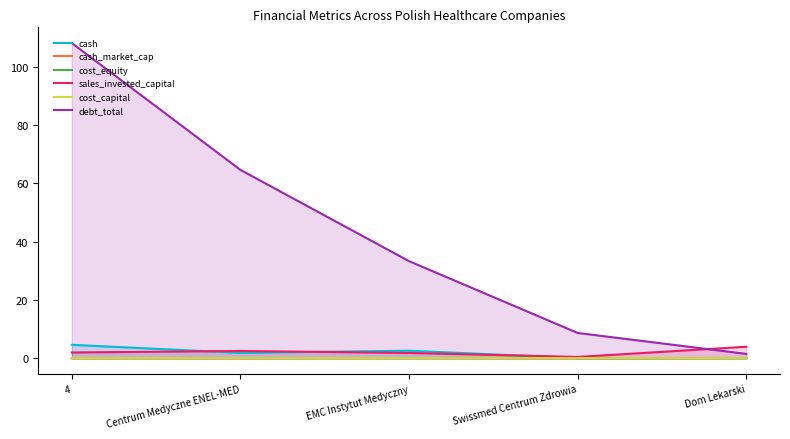

Reading left to right, list all the values displayed in this chart.

cash: 4=4.6	Centrum Medyczne ENEL-MED=1.9	EMC Instytut Medyczny=2.6	Swissmed Centrum Zdrowia=0.1	Dom Lekarski=0.1
cash_market_cap: 4=0.0	Centrum Medyczne ENEL-MED=0.0	EMC Instytut Medyczny=0.1	Swissmed Centrum Zdrowia=0.0	Dom Lekarski=0.1
cost_equity: 4=0.1	Centrum Medyczne ENEL-MED=0.1	EMC Instytut Medyczny=0.1	Swissmed Centrum Zdrowia=0.1	Dom Lekarski=0.1
sales_invested_capital: 4=2.0	Centrum Medyczne ENEL-MED=2.5	EMC Instytut Medyczny=1.8	Swissmed Centrum Zdrowia=0.5	Dom Lekarski=3.9
cost_capital: 4=0.1	Centrum Medyczne ENEL-MED=0.1	EMC Instytut Medyczny=0.1	Swissmed Centrum Zdrowia=0.1	Dom Lekarski=0.1
debt_total: 4=108.1	Centrum Medyczne ENEL-MED=64.6	EMC Instytut Medyczny=33.3	Swissmed Centrum Zdrowia=8.7	Dom Lekarski=1.5